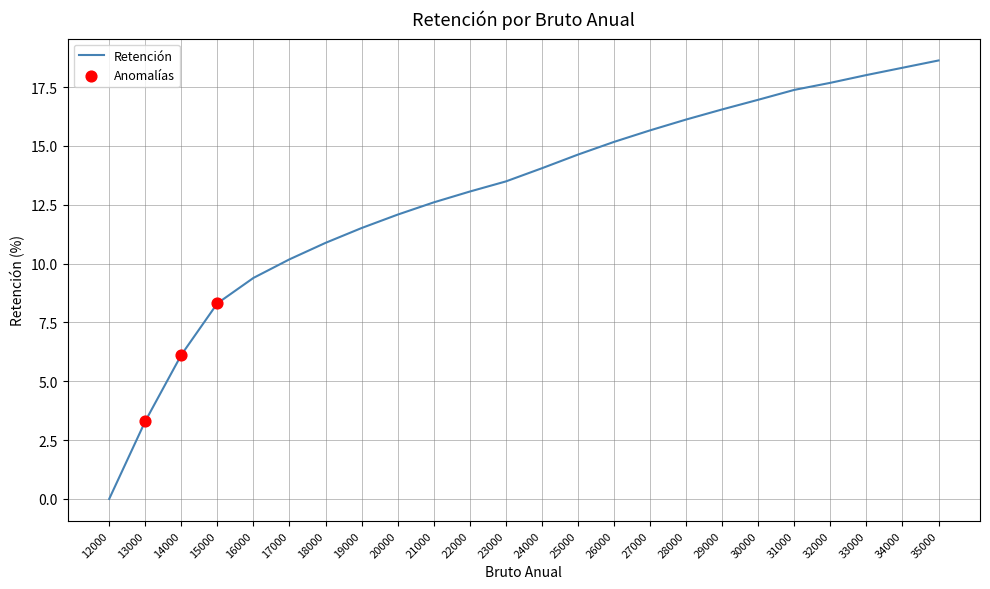

What is the change in value from 28000 to 32000?

+1.6